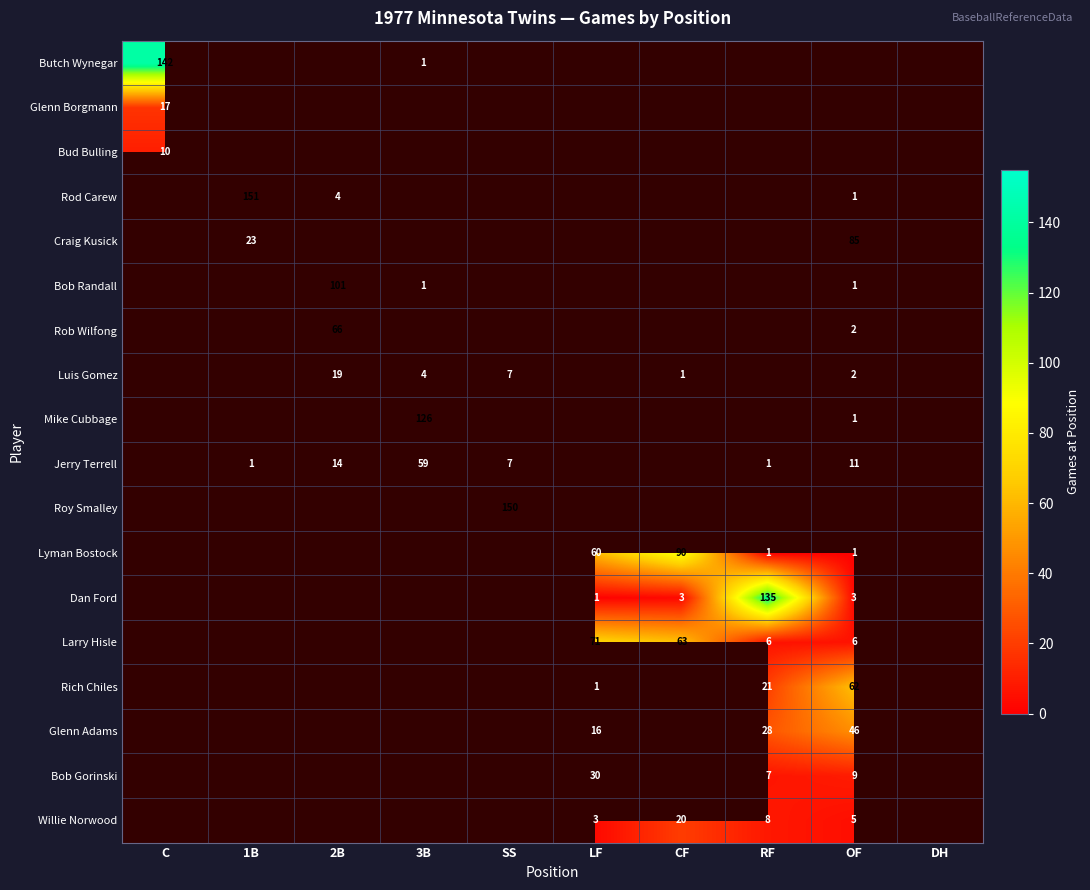

The value of Mike Cubbage at OF is 0. True or false?

False